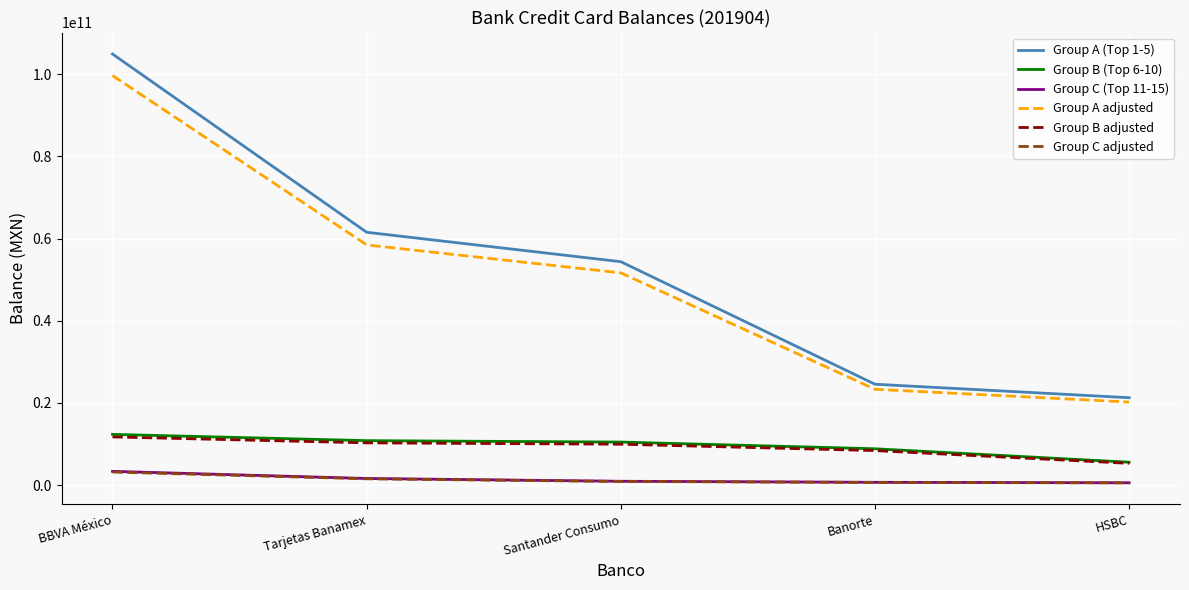

List the labels in order of Group A (Top 1-5) value, smallest first.

HSBC, Banorte, Santander Consumo, Tarjetas Banamex, BBVA México